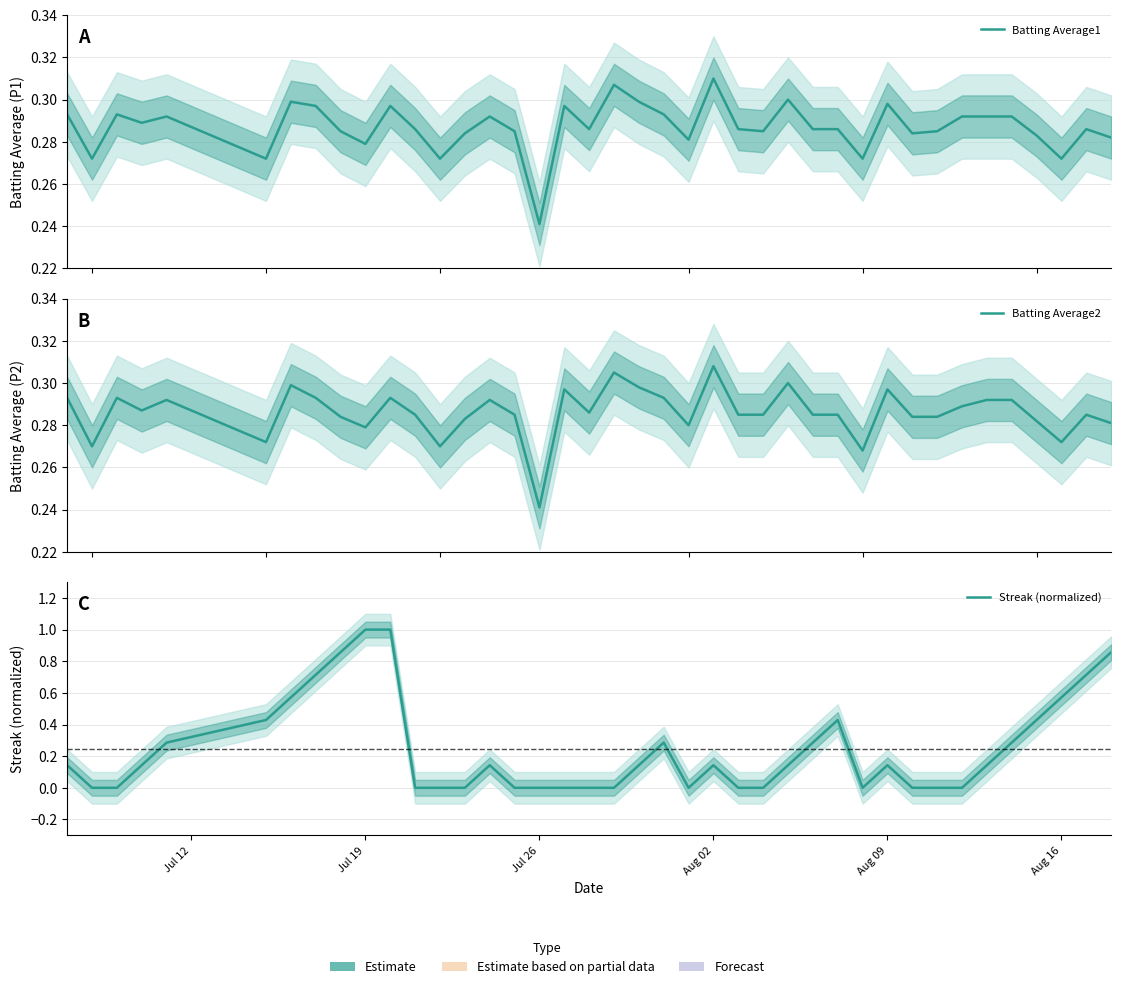

What is the value of the Batting Average2 point at the 14th from the left?

0.3